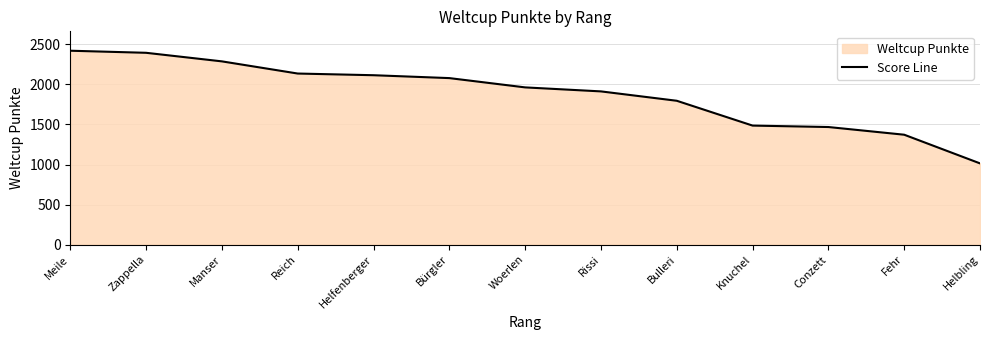

Which has a higher value, Helbling or Fehr?

Fehr